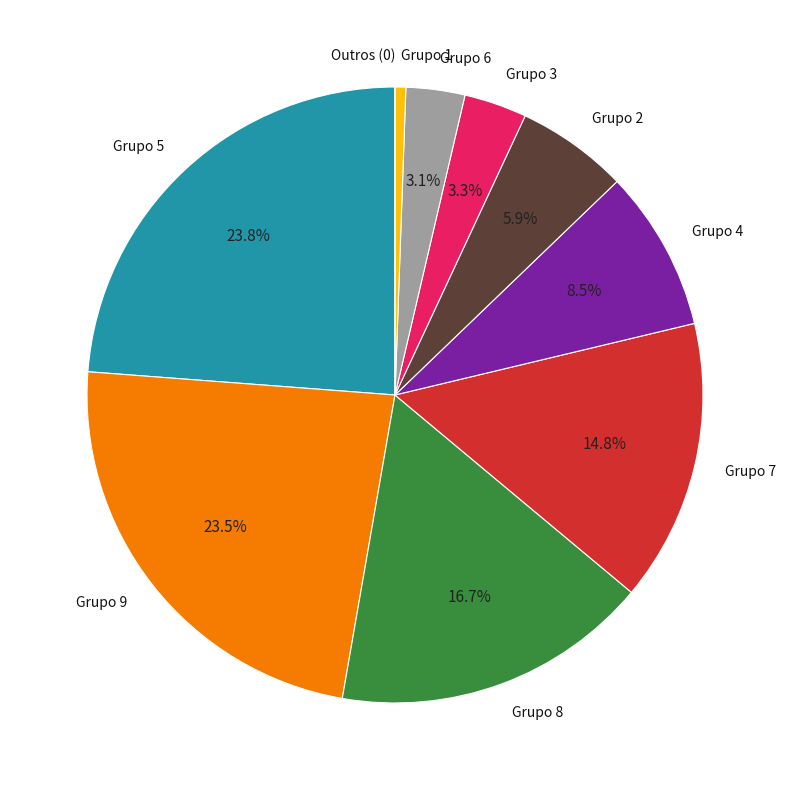

What is the ratio of the value at Grupo 8 to the value at Grupo 4?

2.0